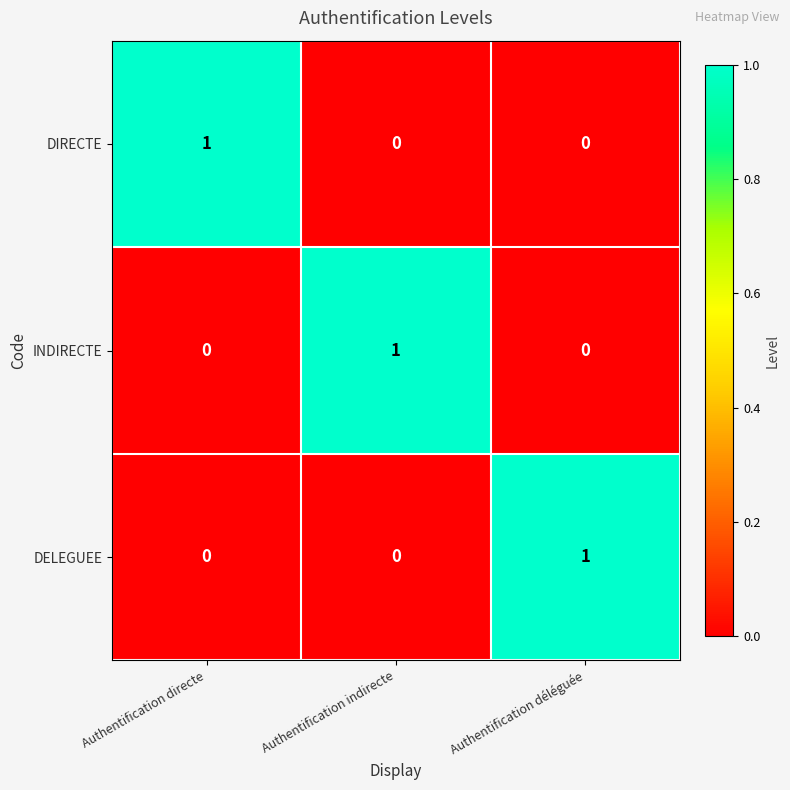

The value of INDIRECTE at Authentification indirecte is 0. True or false?

False